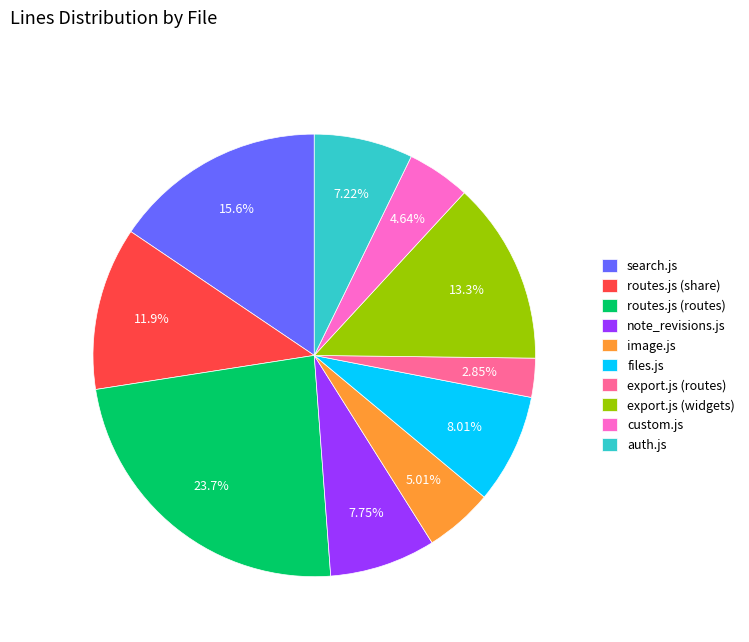

To the nearest percent, what is the combined percentage of image.js and routes.js (share)?

17%